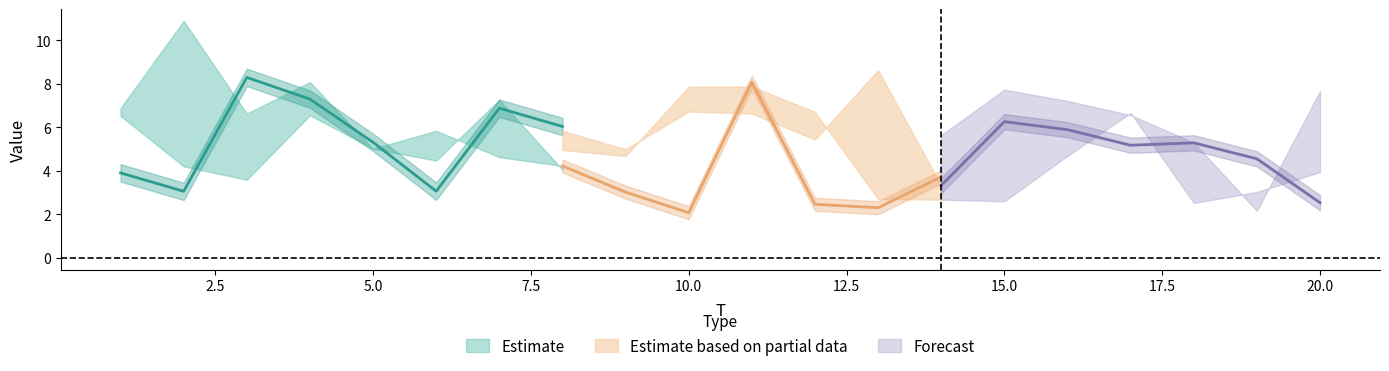

True or false: x1 has more than 2 points higher than both neighbors.

True